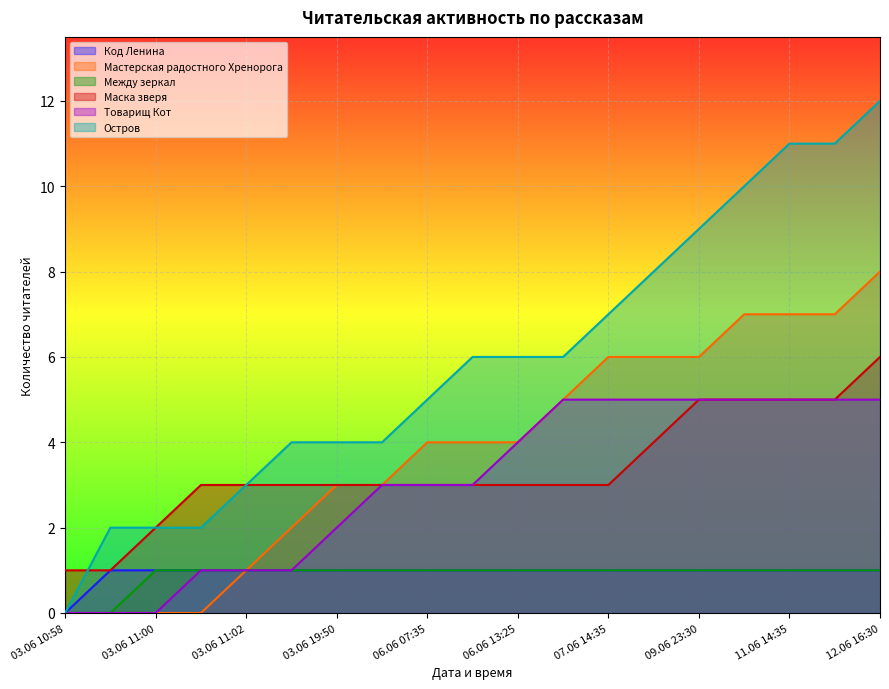

What is the total value across all series at 06.06 13:25?

19